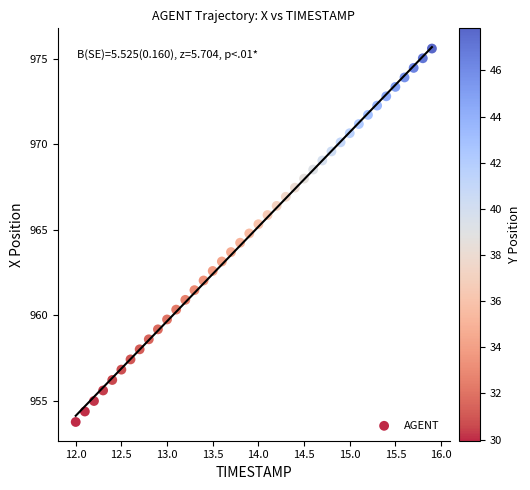

What is the range of Y values (max minus min)?

21.8